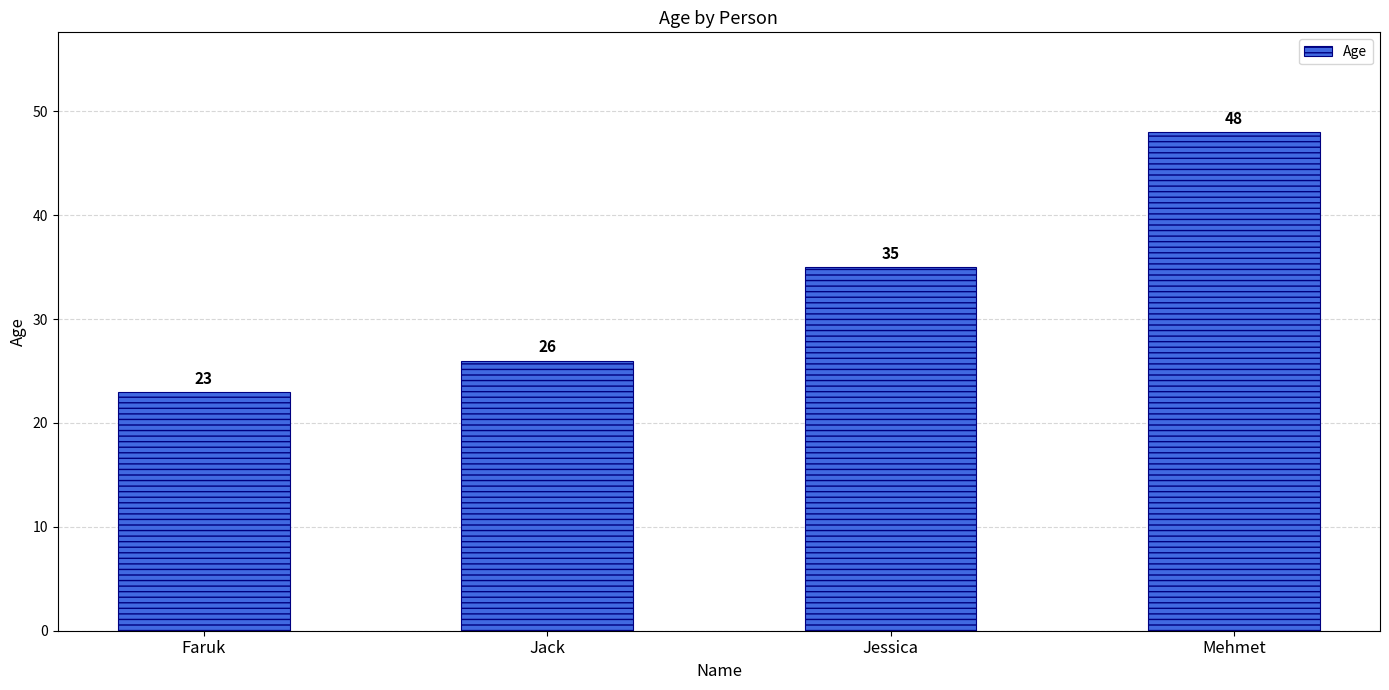

What is the difference between the second highest and minimum values?

12